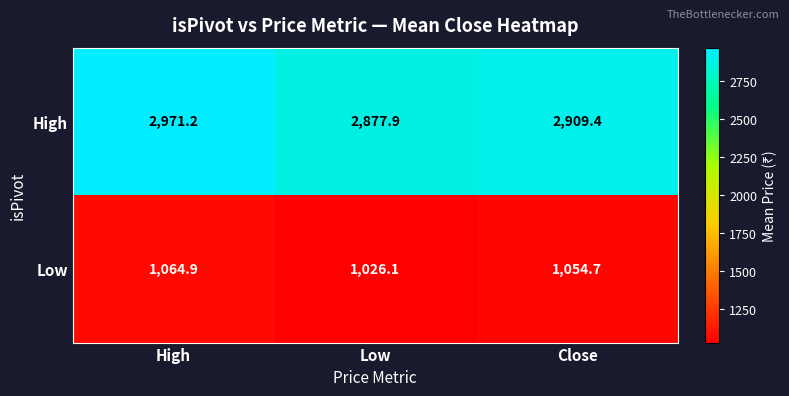

At how many categories does at least one series exceed 1871?

3